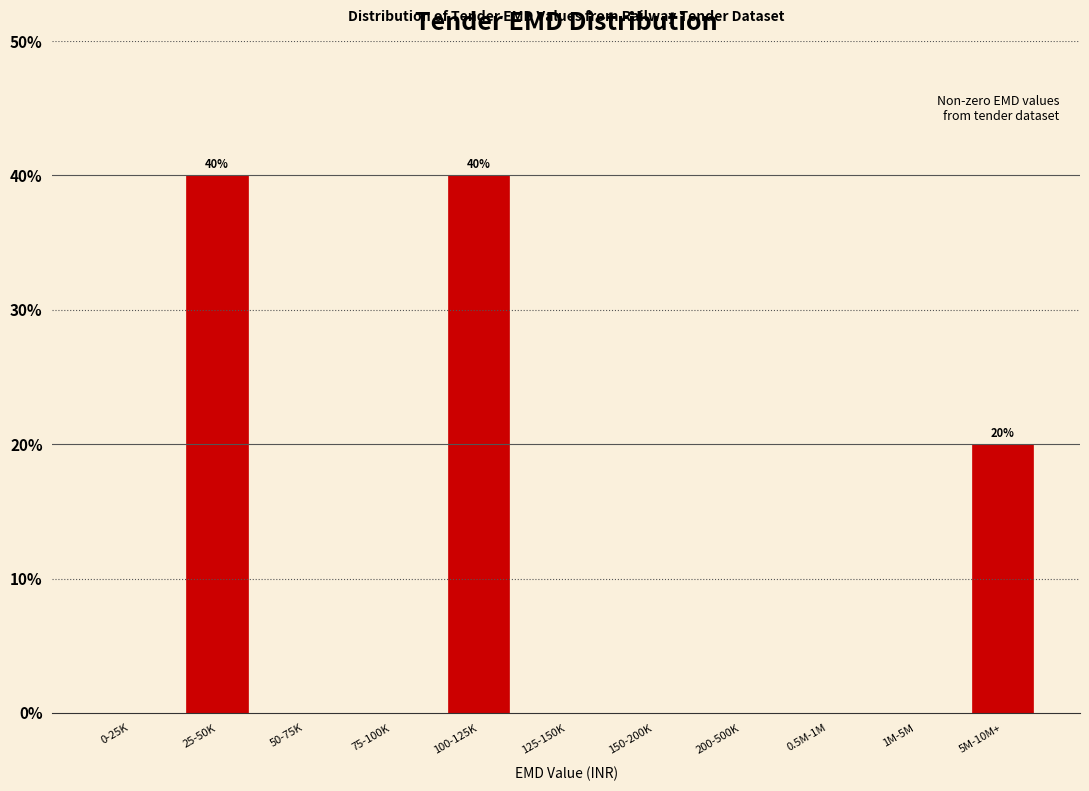

The chart shows a value of -28 at 125-150K. True or false?

False